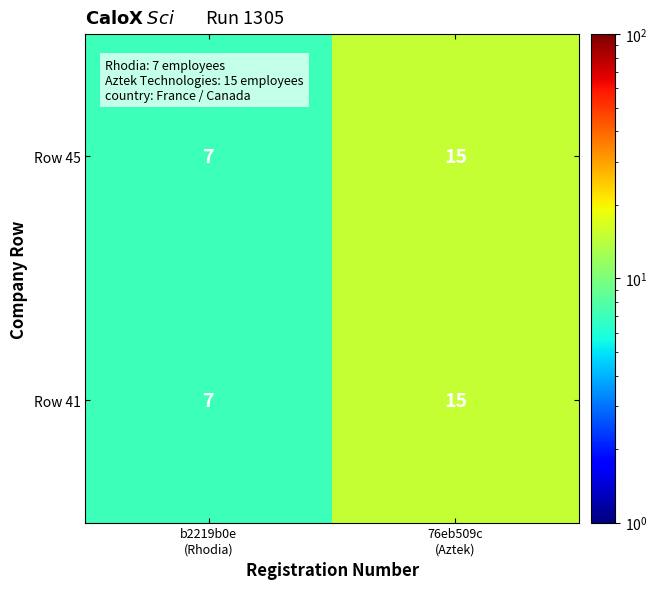

What is the lowest value of the Row 45 series?

7